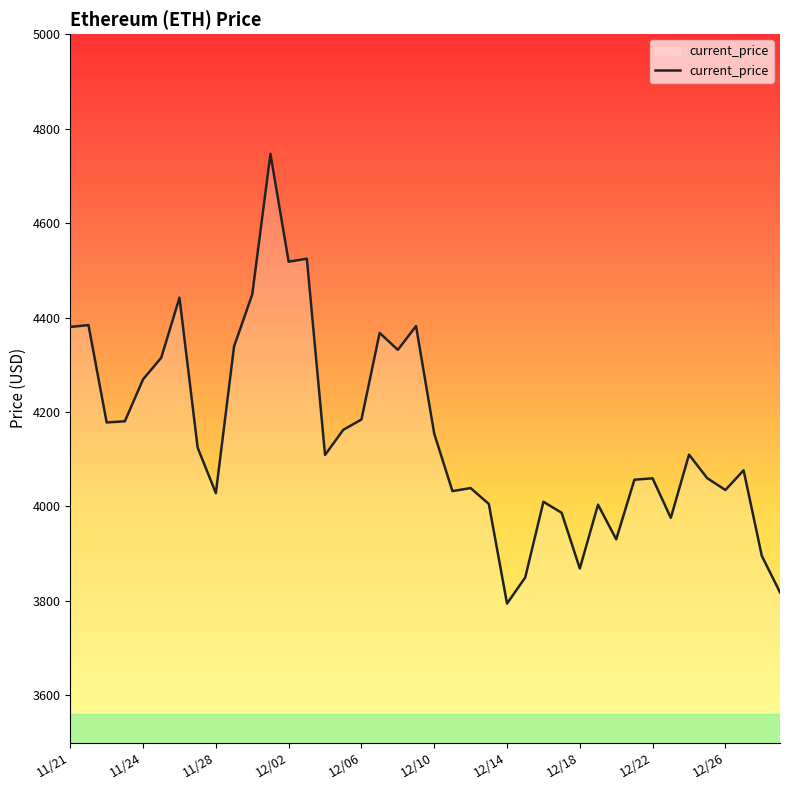

What is the minimum value shown in the chart?

3794.3